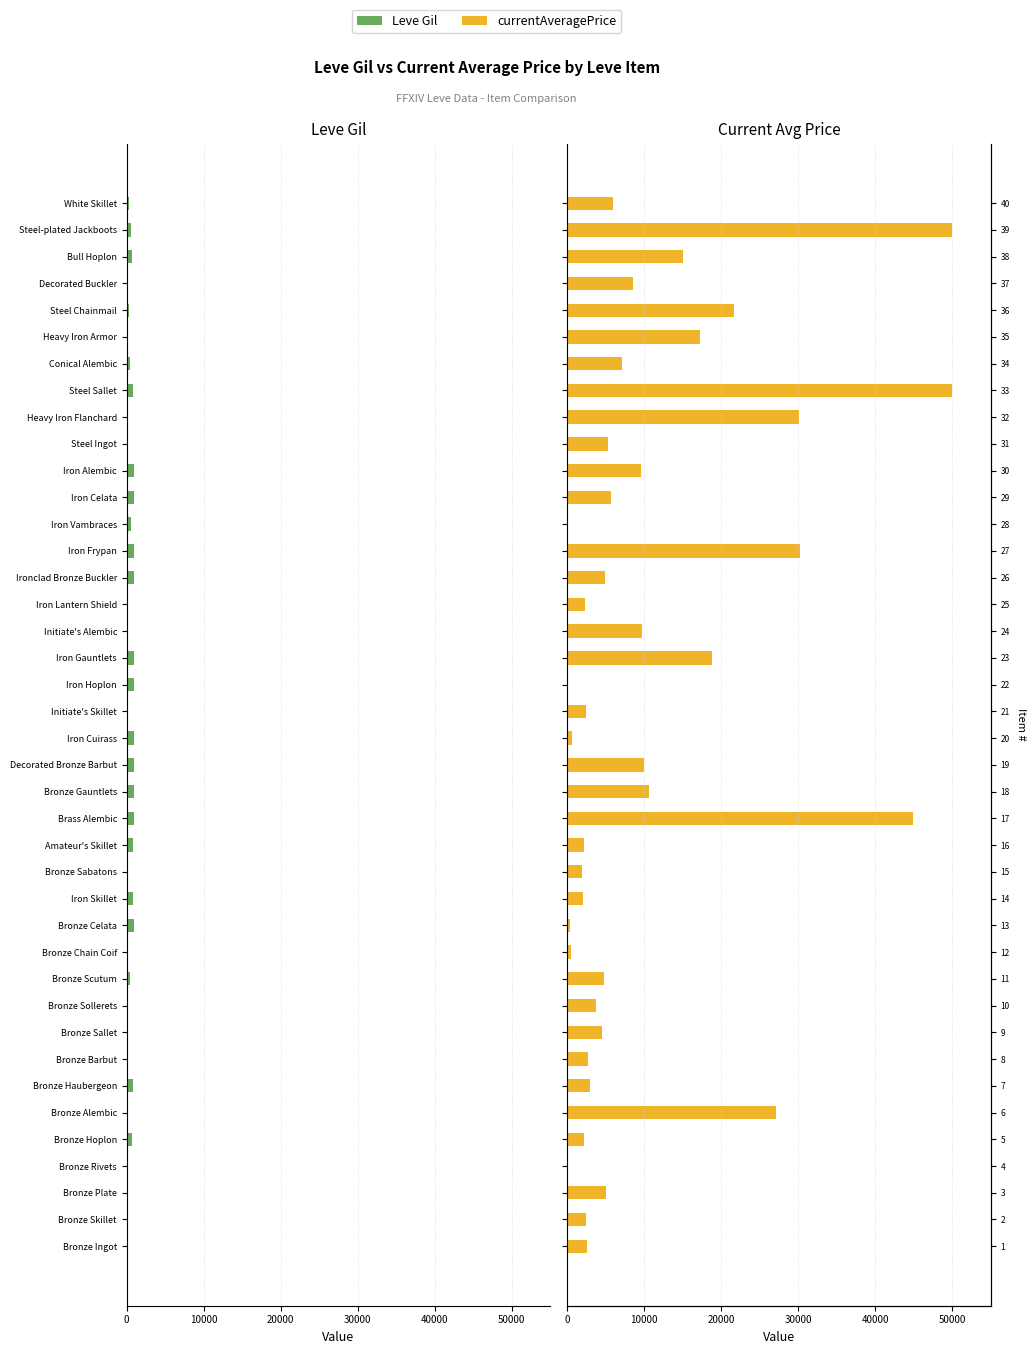

The value of Leve Gil at Bronze Alembic is -236. True or false?

False